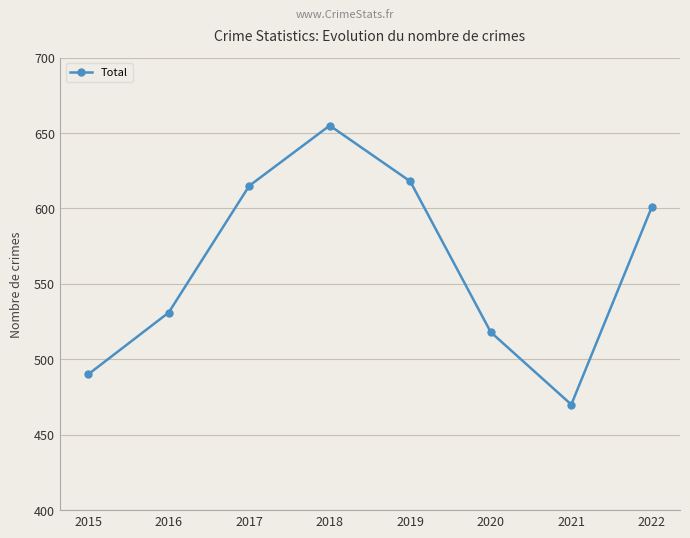

Count the number of categories in the chart.

8